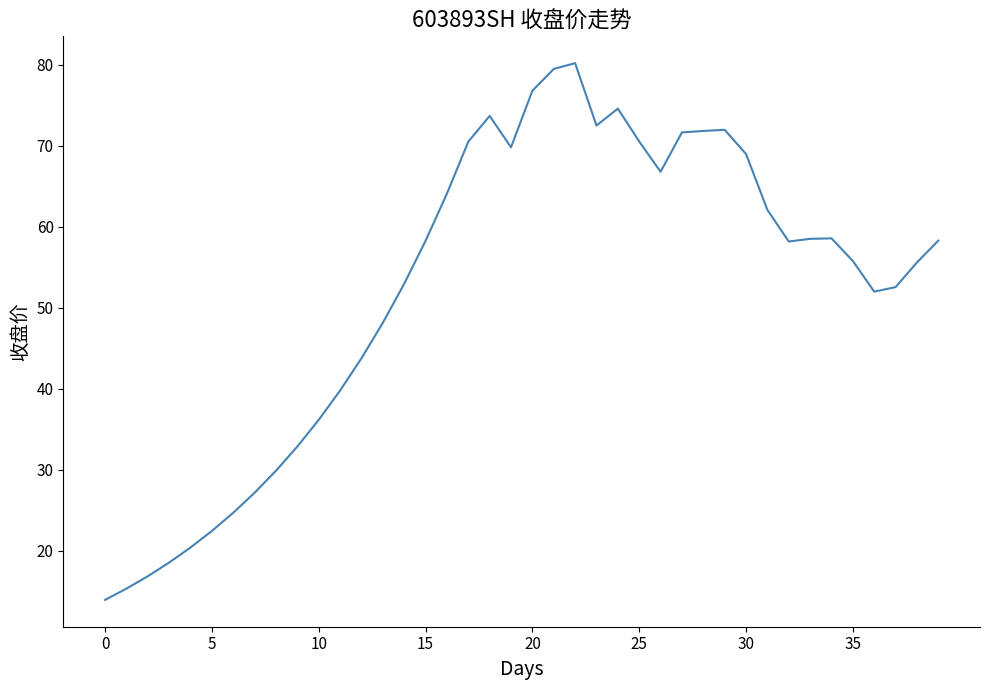

What is the greatest value displayed?

80.2